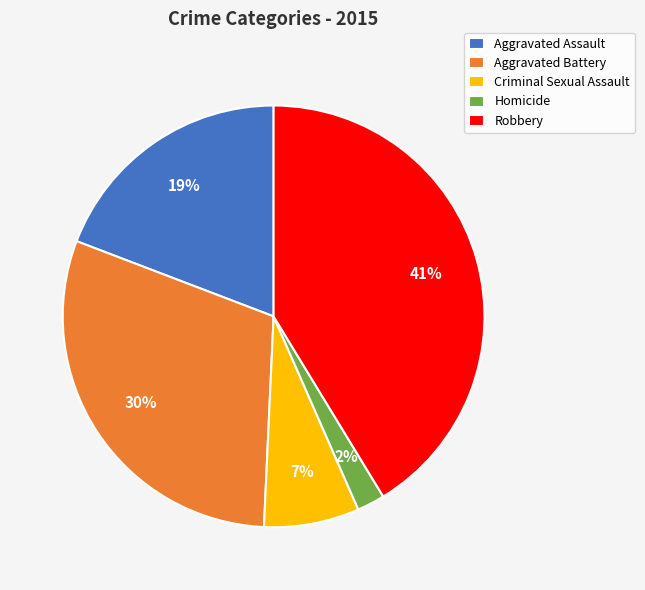

Do Robbery and Aggravated Assault together represent more than half of the pie?

Yes